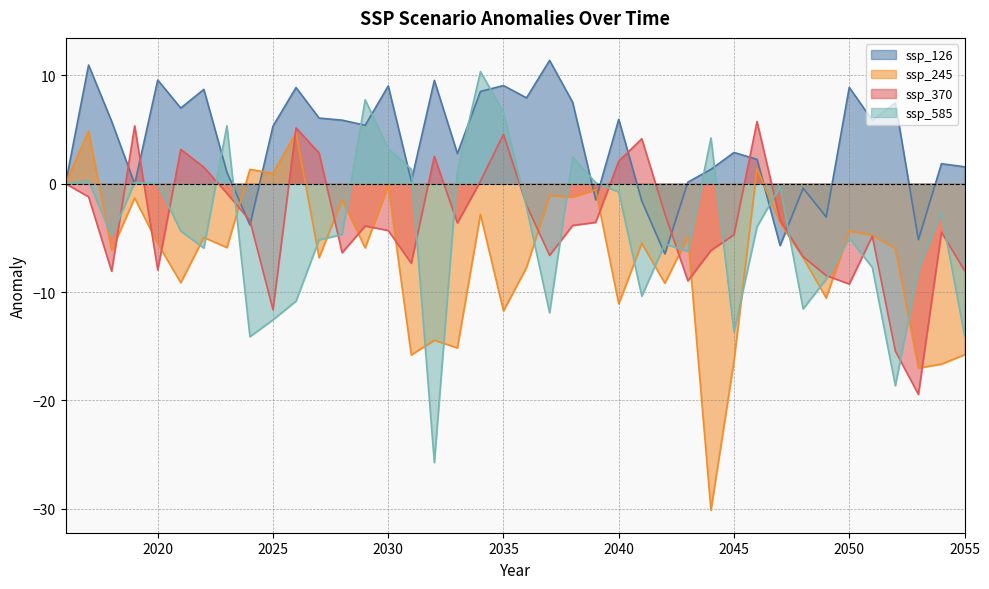

What is the difference between the maximum and second lowest values in the ssp_245 series?

21.9